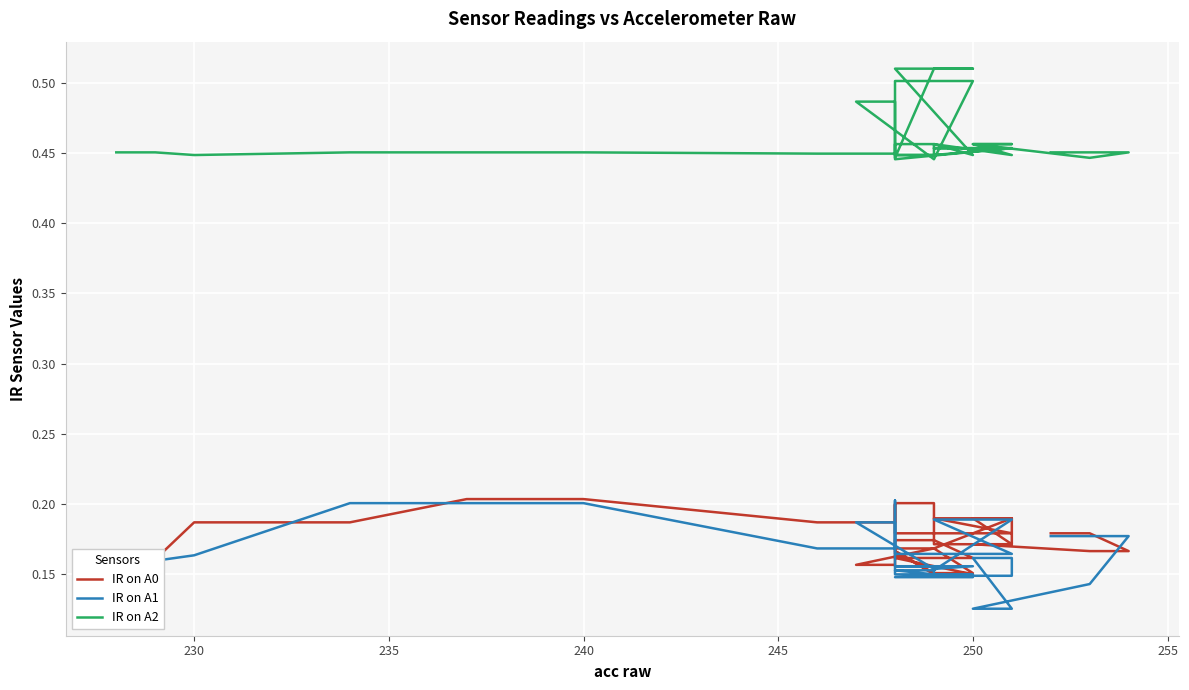

What is the sum of all IR on A2 values?

18.4